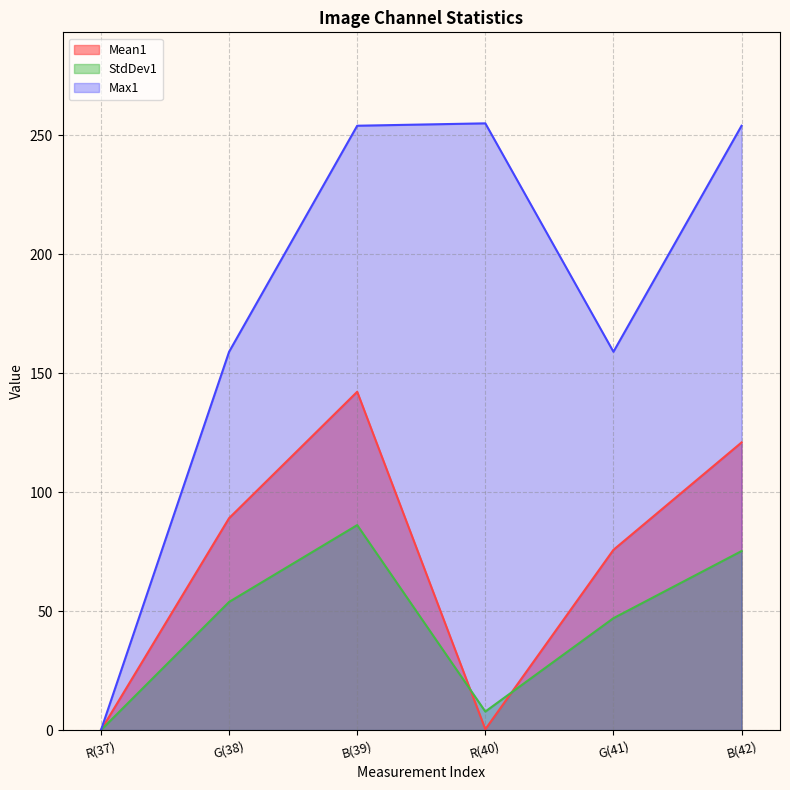

What is the difference between the Max1 values at G(41) and B(42)?

95.0